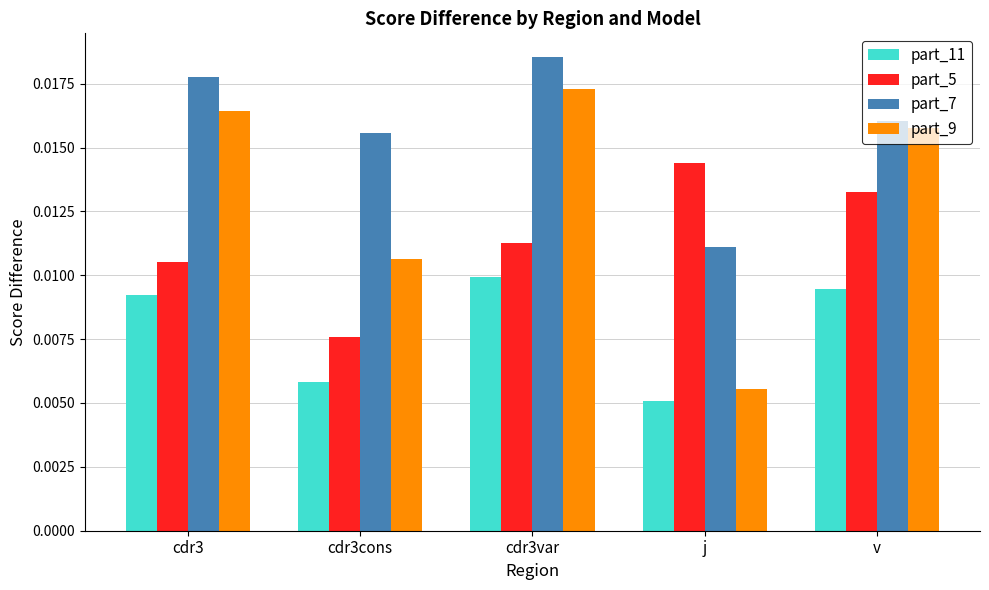

List the series in order of their peak value, highest first.

part_7, part_9, part_5, part_11